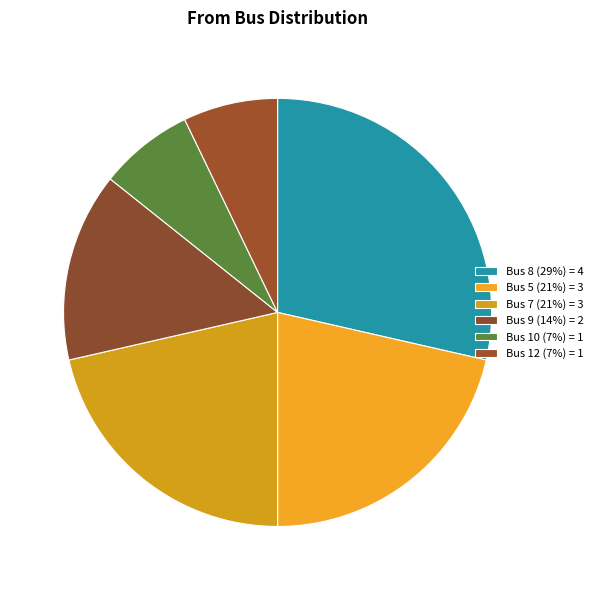

Which has a higher value, Bus 9 or Bus 7?

Bus 7